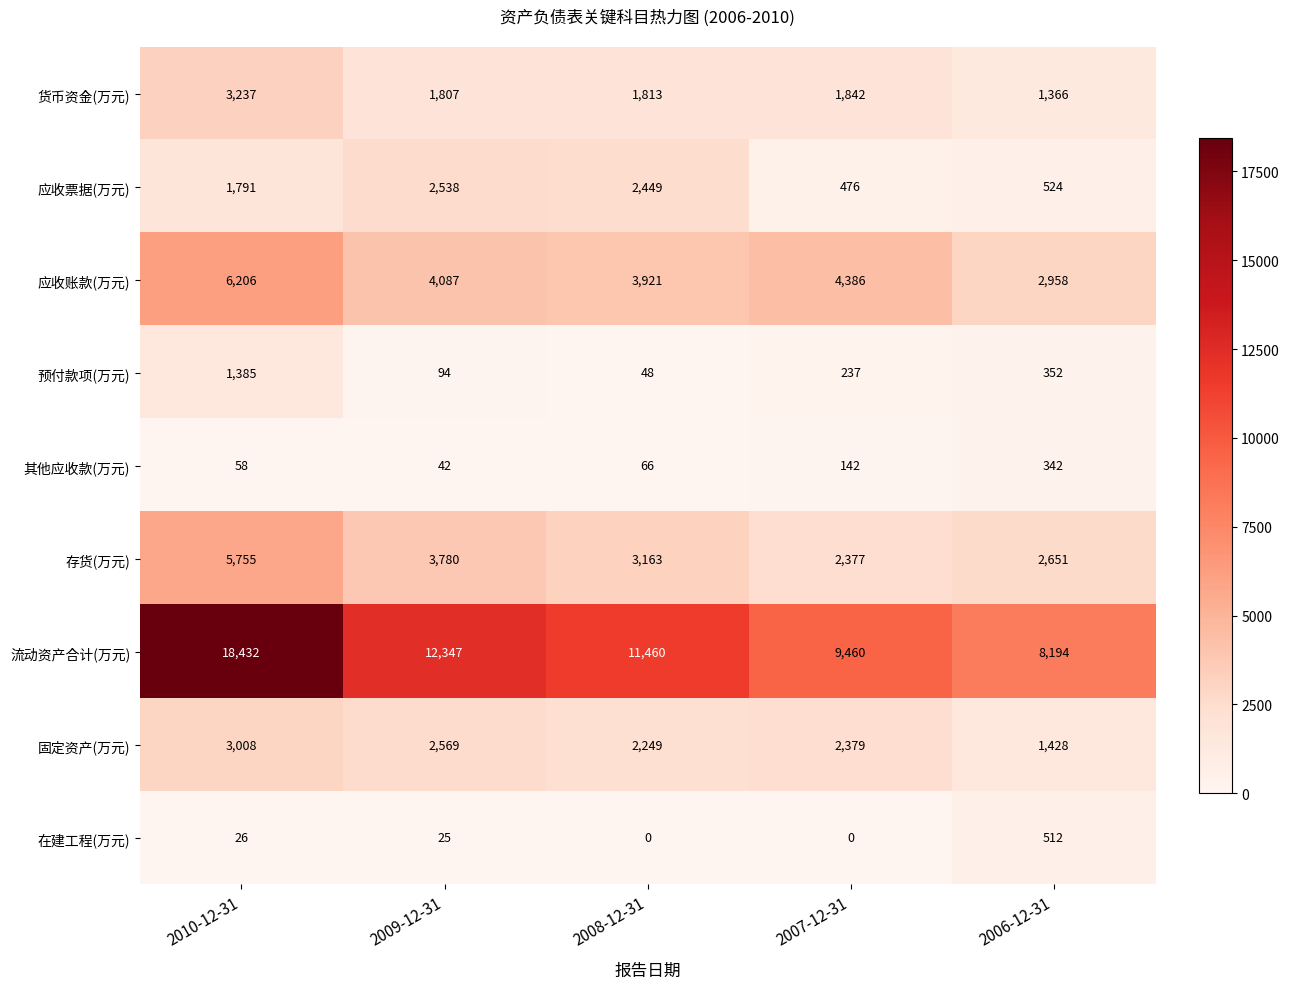

What is the sum of the 应收票据(万元) values at 2009-12-31 and 2008-12-31?

4987